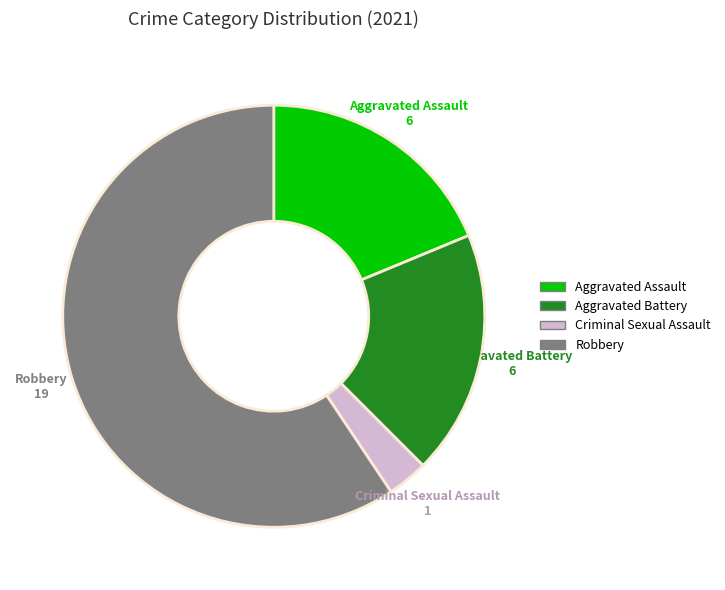

Which slice is the largest?

Robbery